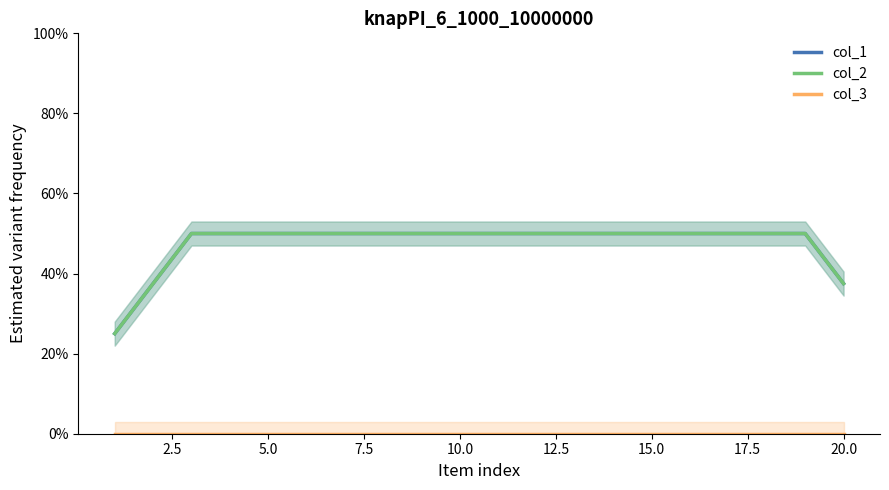

Which series has the largest range (max minus min)?

col_1